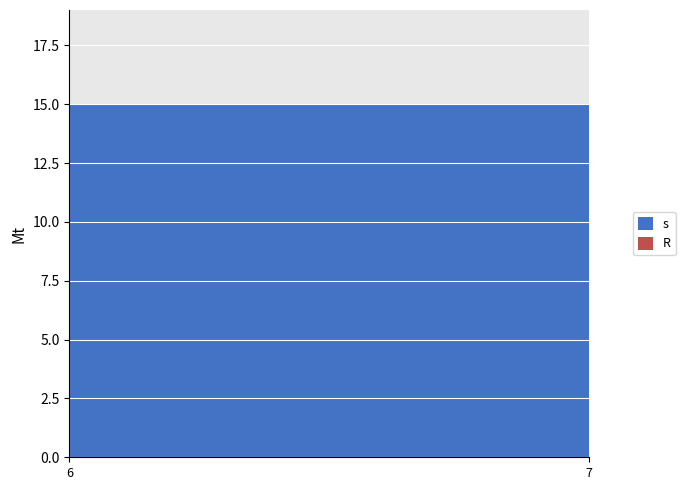

At which category is the sum across all series the highest?

6